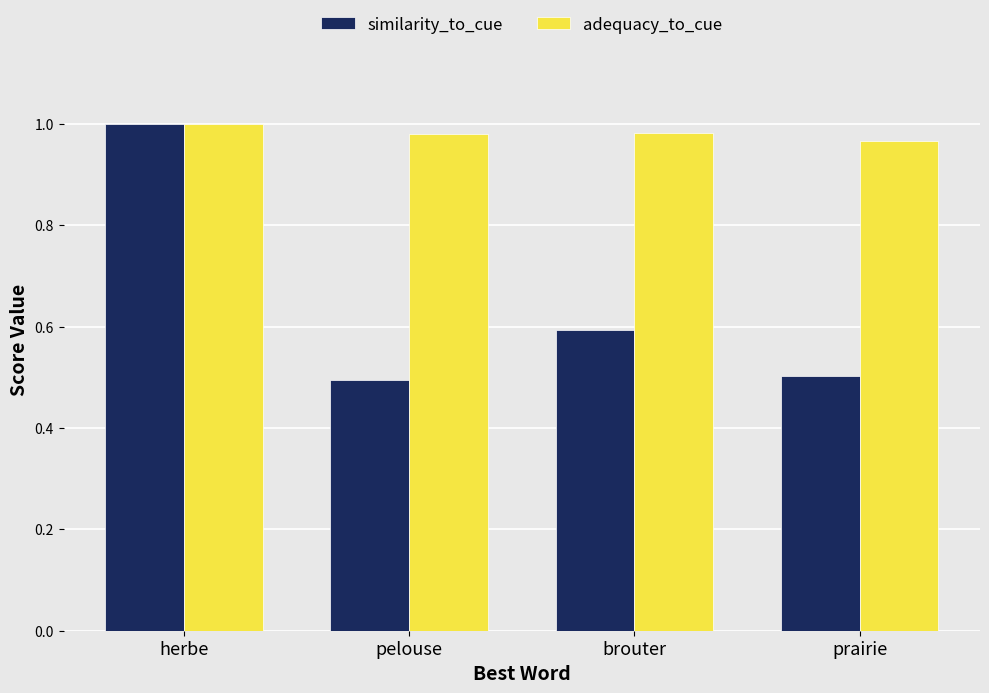

Which series has the widest spread of values?

similarity_to_cue